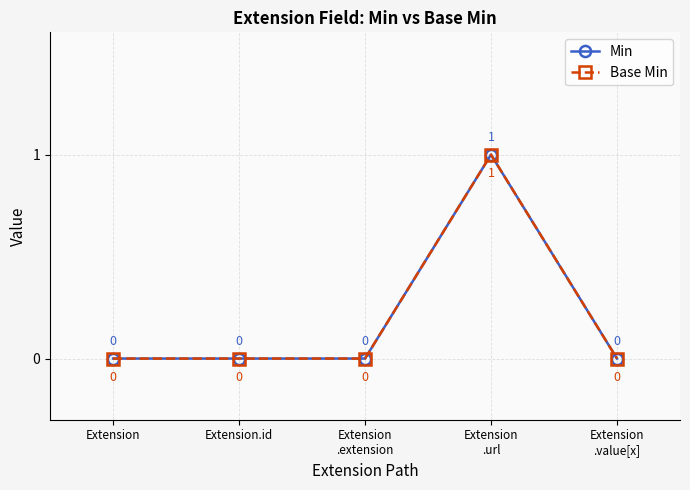

At which category does Min reach its first local peak?

Extension
.url